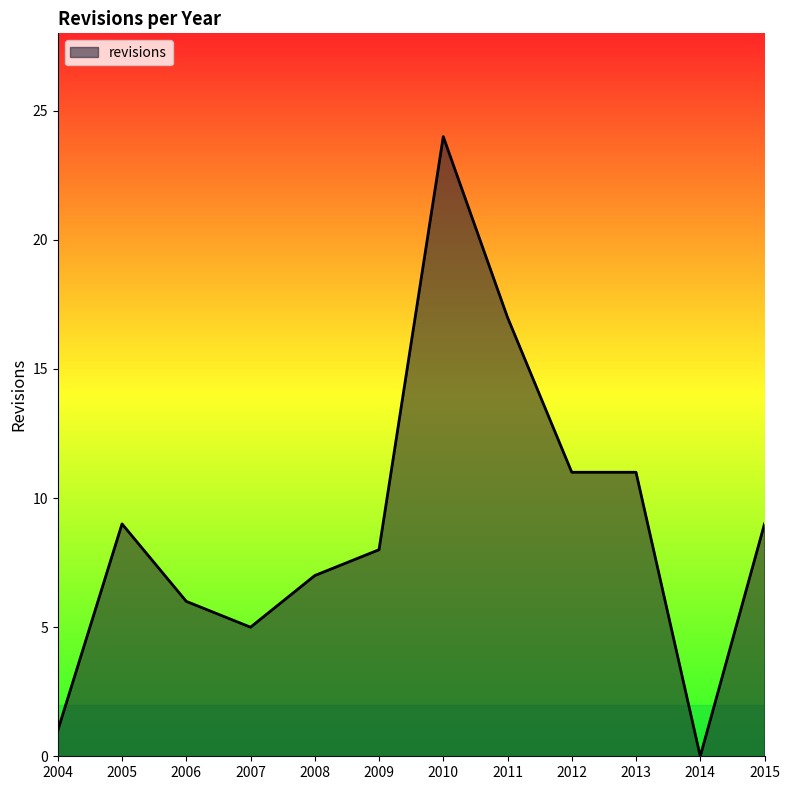

What is the difference between the maximum and minimum values?

24